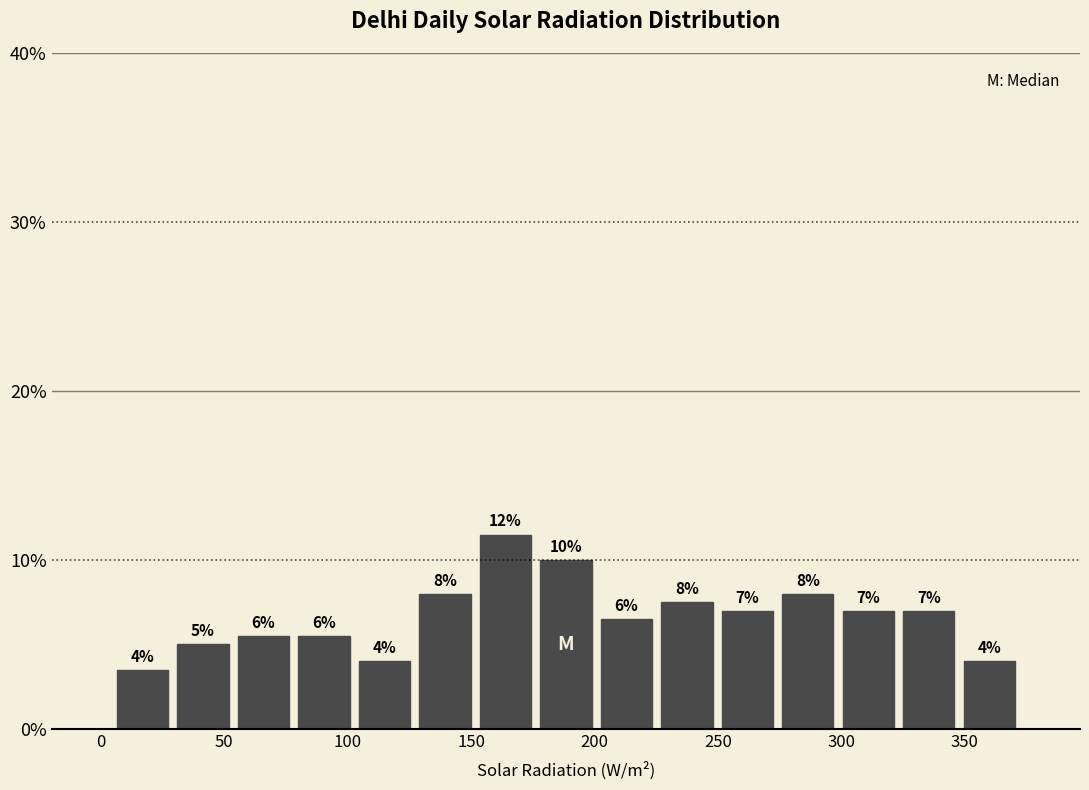

Over which range of the x-axis is the bar tallest?

150 to 175